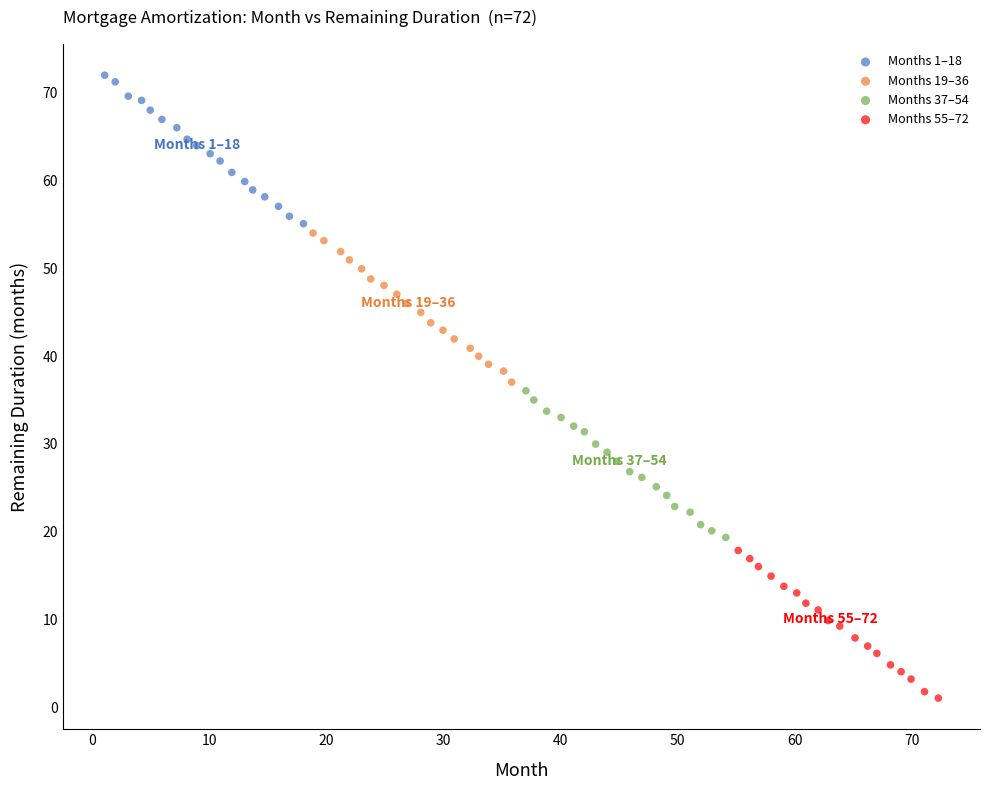

Which series contains the lowest Y value?

Months 55–72